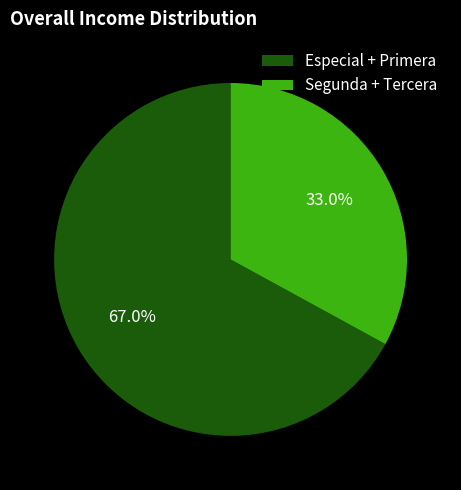

Combined, what portion of the pie is Segunda + Tercera and Especial + Primera?

100.0%